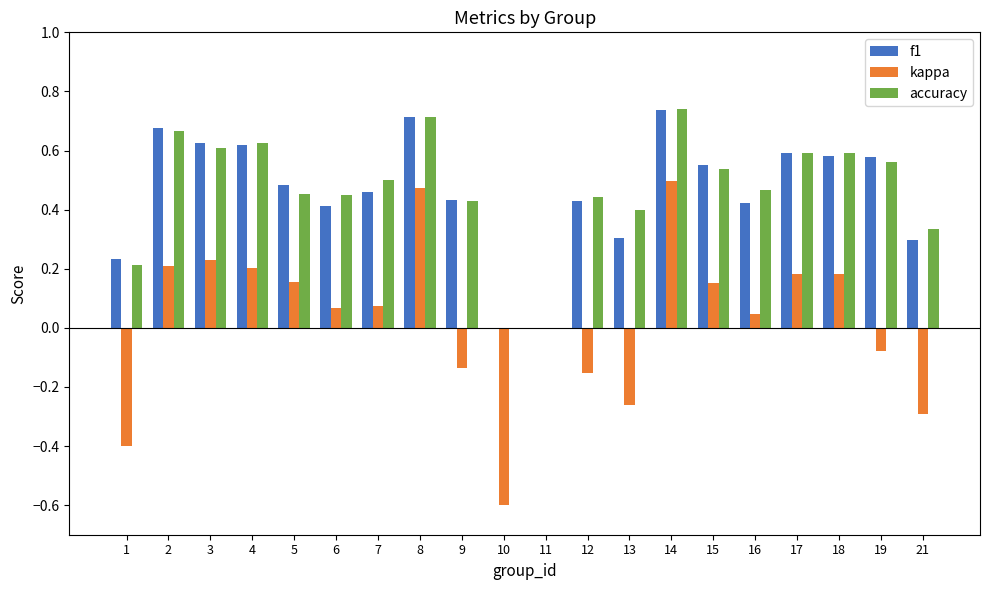

Are the bars horizontal?

No